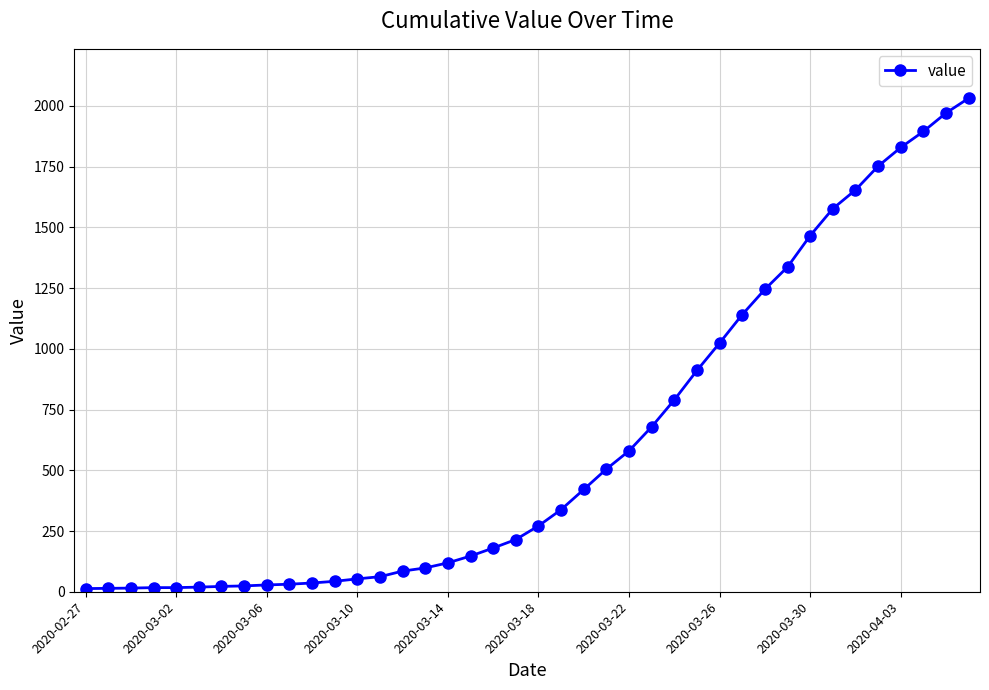

What is the average value?

616